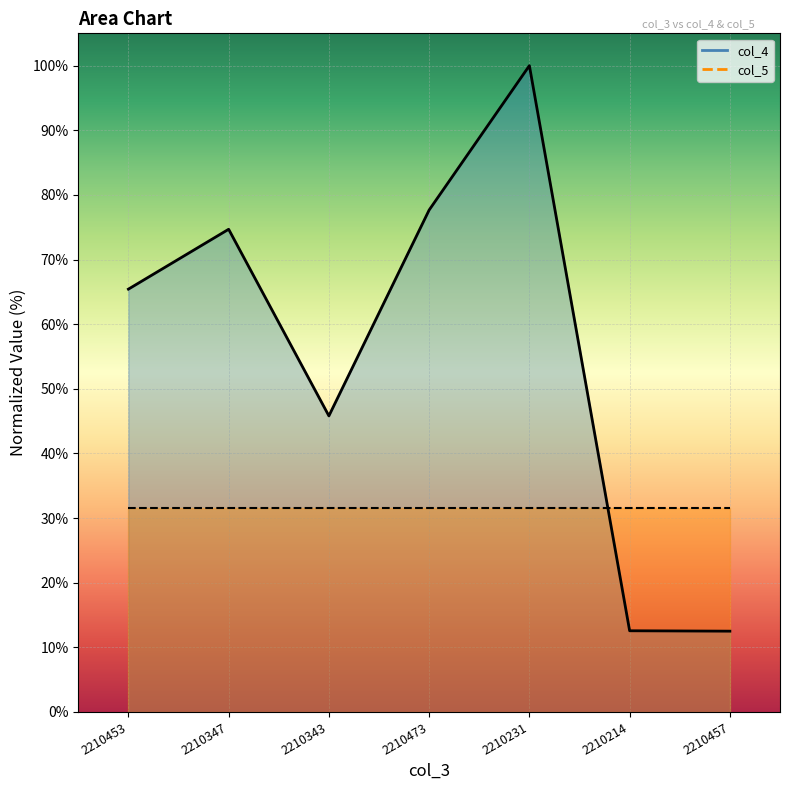

How many lines are shown in the chart?

2